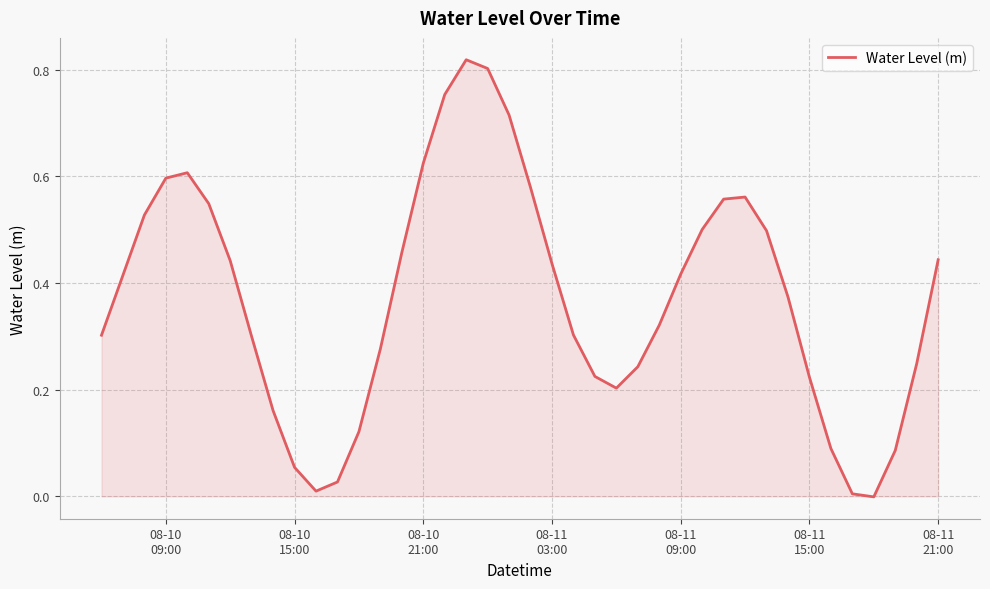

What is the value of the 2nd point from the left?

0.4